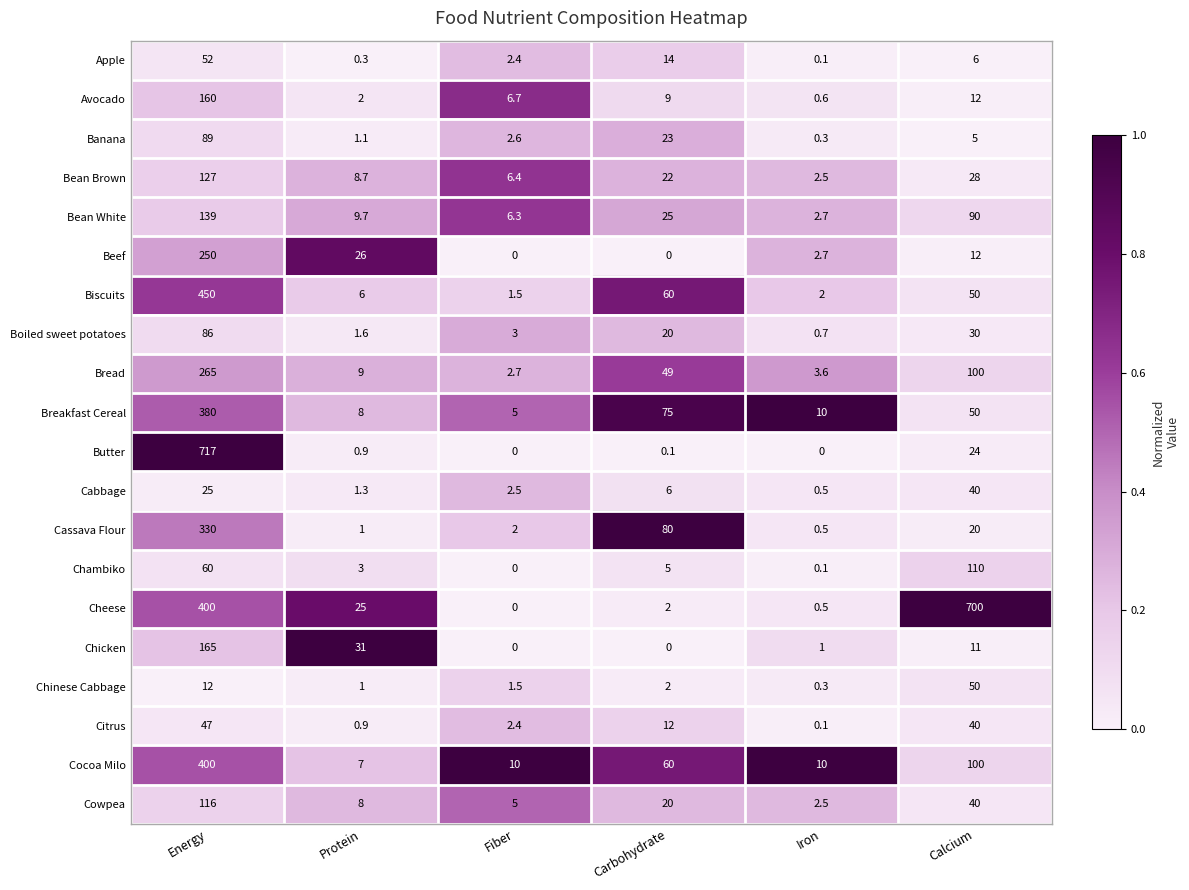

Rank the categories by Cheese value from highest to lowest.

Calcium, Energy, Protein, Carbohydrate, Iron, Fiber